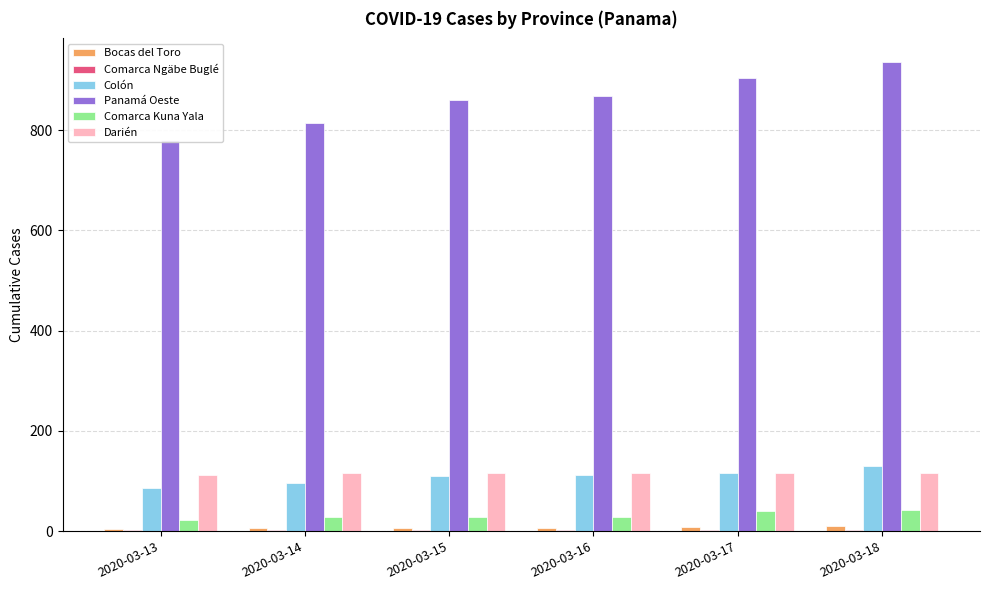

Reading left to right, transcribe all the data shown in this chart.

Bocas del Toro: 5	6	6	6	8	11
Comarca Ngäbe Buglé: 2	2	2	2	2	2
Colón: 87	96	109	112	116	129
Panamá Oeste: 780	814	860	867	903	936
Comarca Kuna Yala: 23	29	29	29	40	42
Darién: 111	115	115	116	116	116